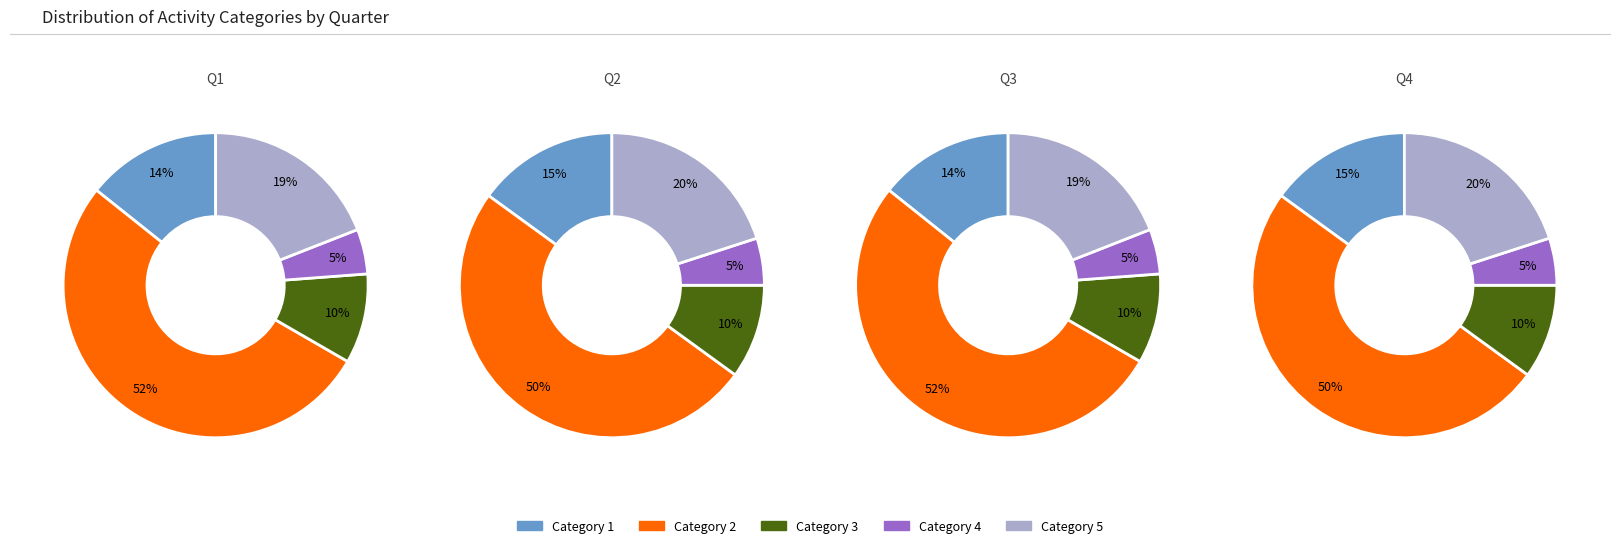

To the nearest percent, what percentage of the pie is 3?

10%